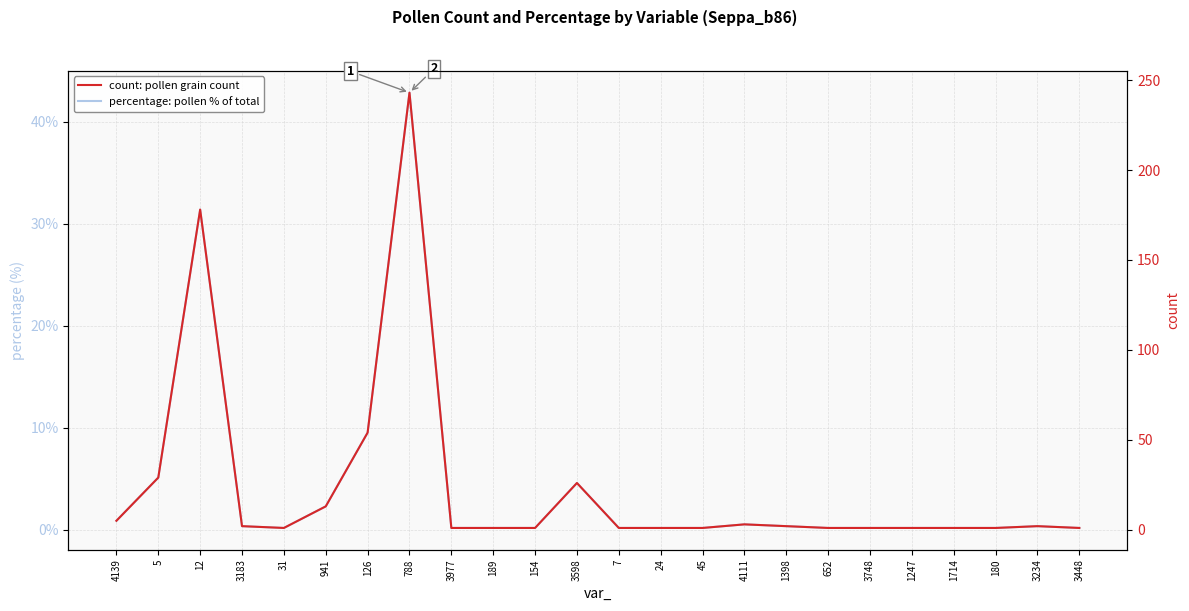

Does the chart have visible grid lines?

Yes